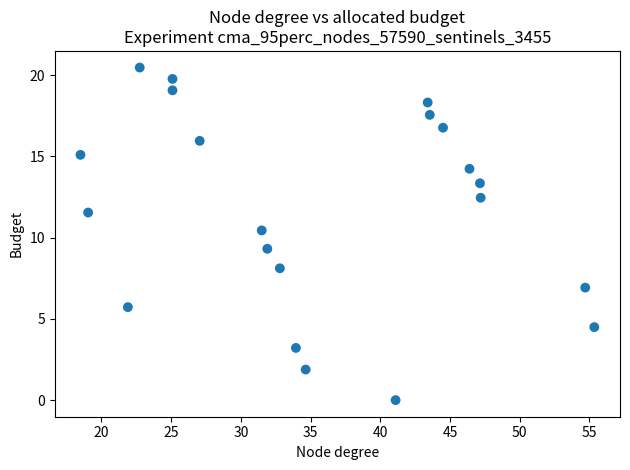

What Y value in the scatter plot is closest to 10?

10.4